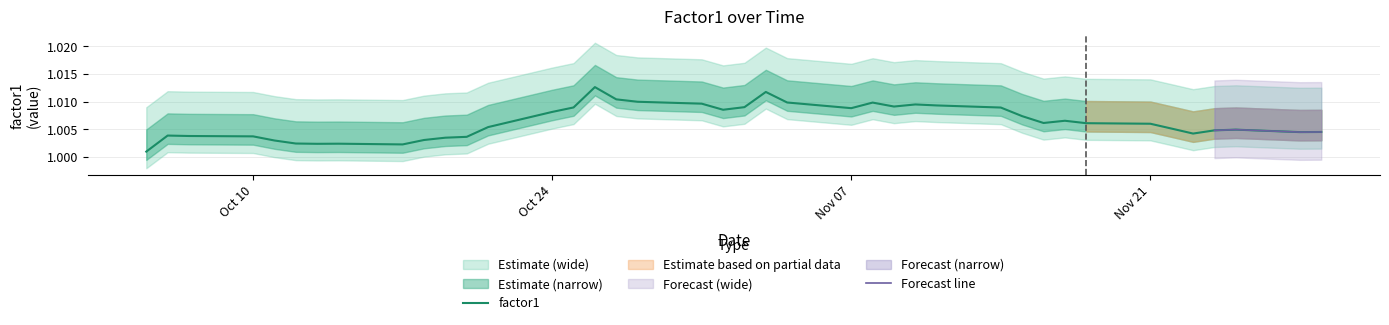

What is the greatest value displayed?

1.0